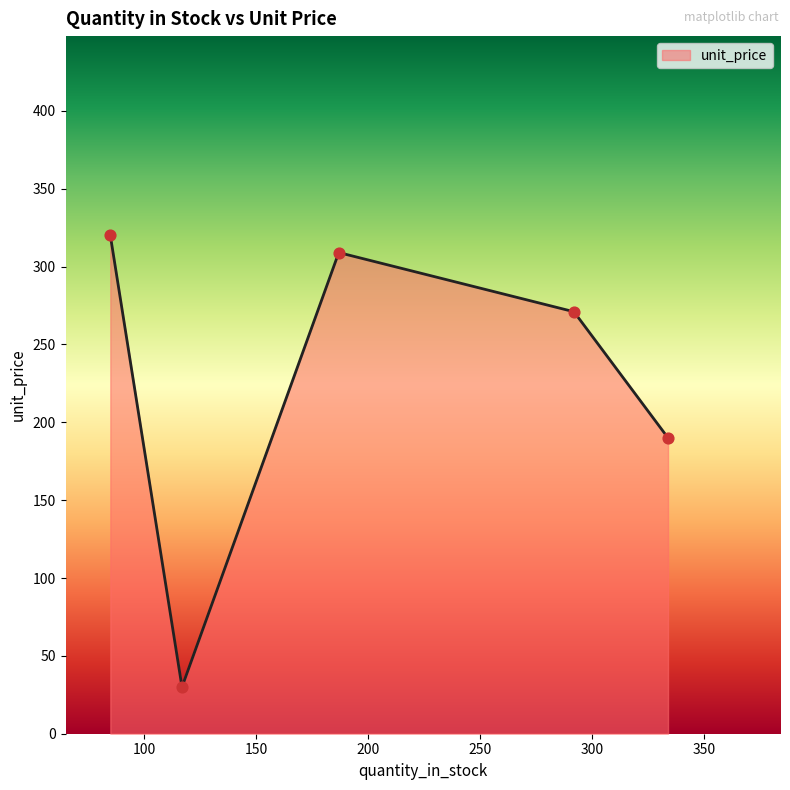

What is the sum of all values?

1120